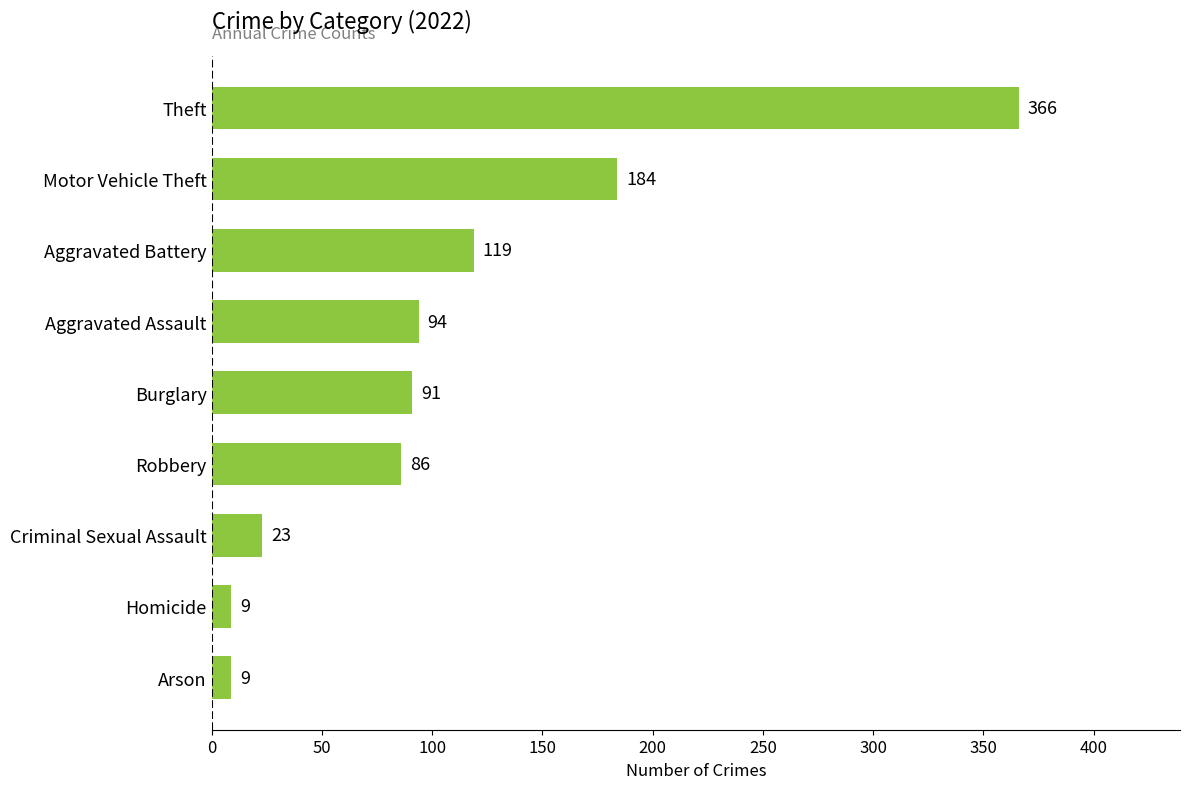

What is the change in value from Burglary to Motor Vehicle Theft?

+93